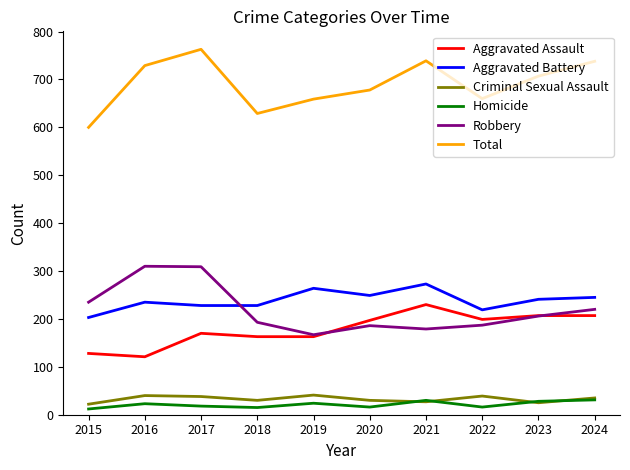

What are all the series names shown in the legend?

Aggravated Assault, Aggravated Battery, Criminal Sexual Assault, Homicide, Robbery, Total